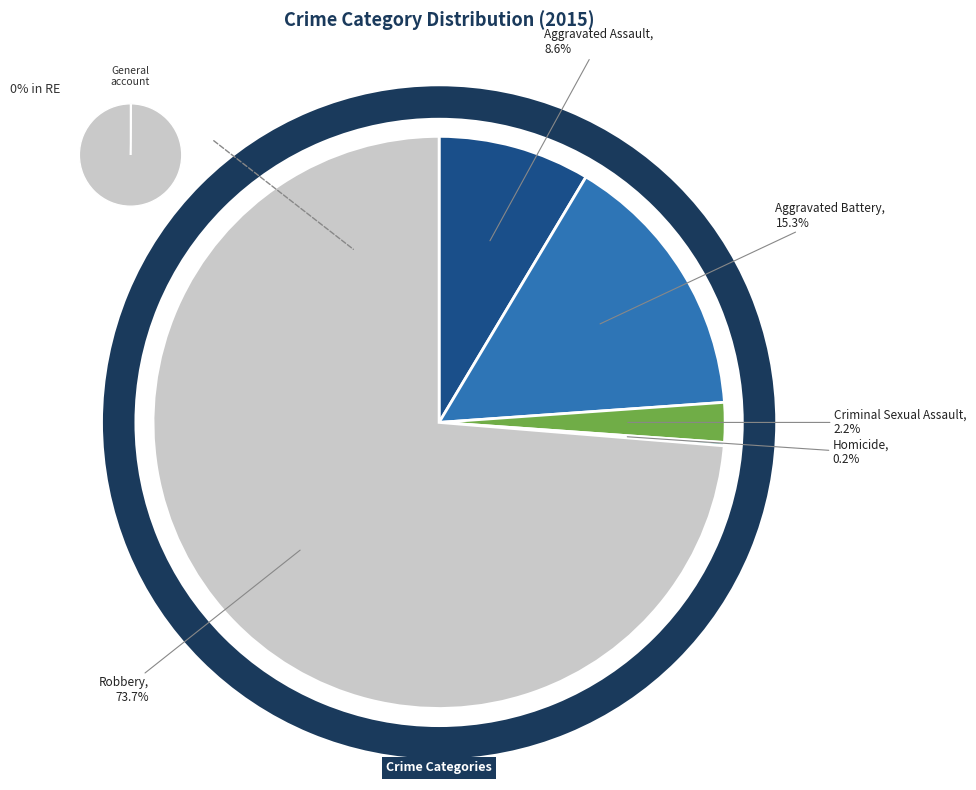

Is the sum of Robbery and Criminal Sexual Assault greater than half?

Yes